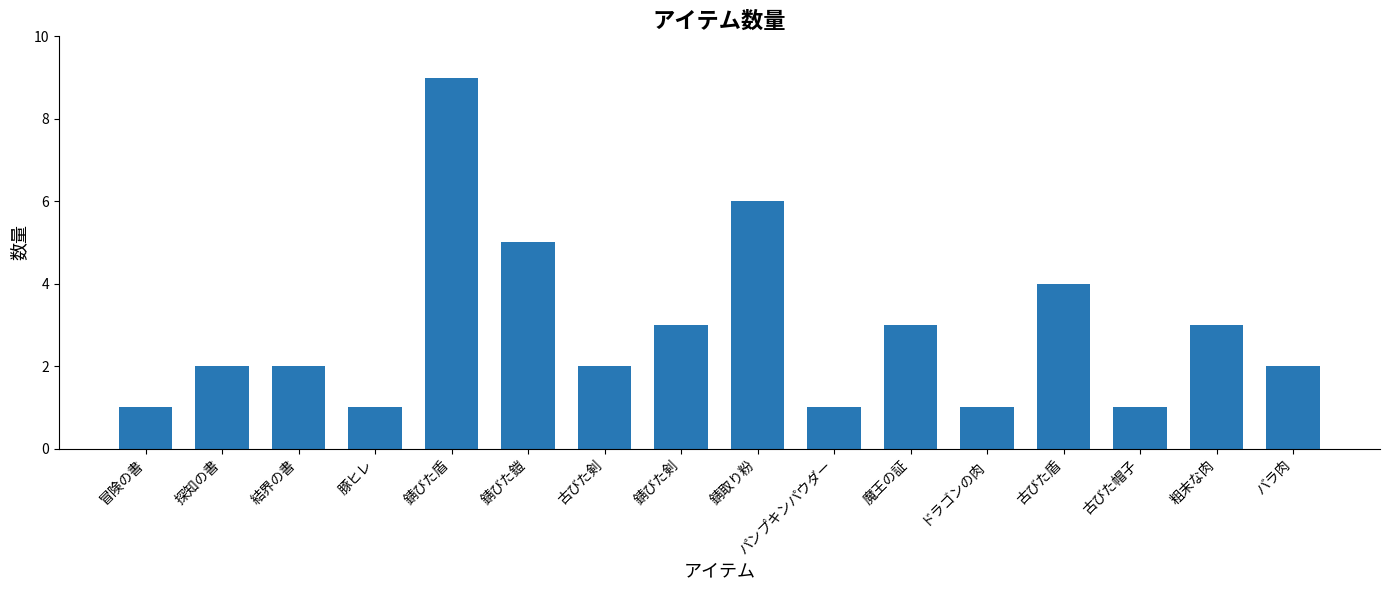

What is the difference between the maximum and minimum values?

8